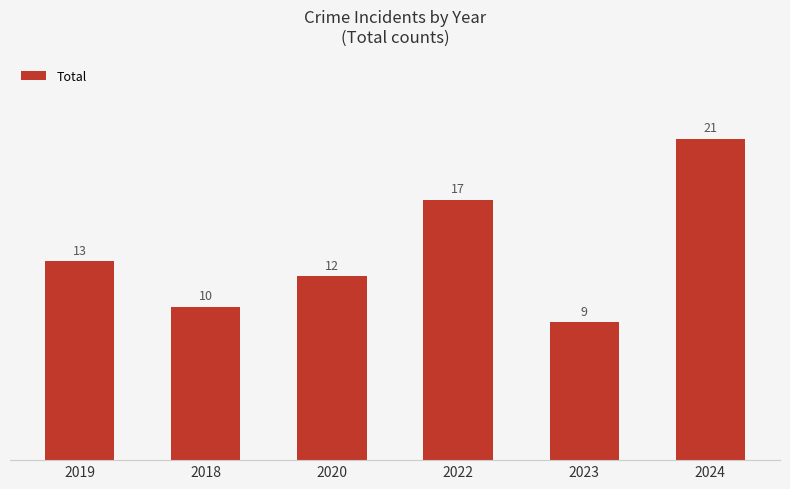

What is the greatest value displayed?

21